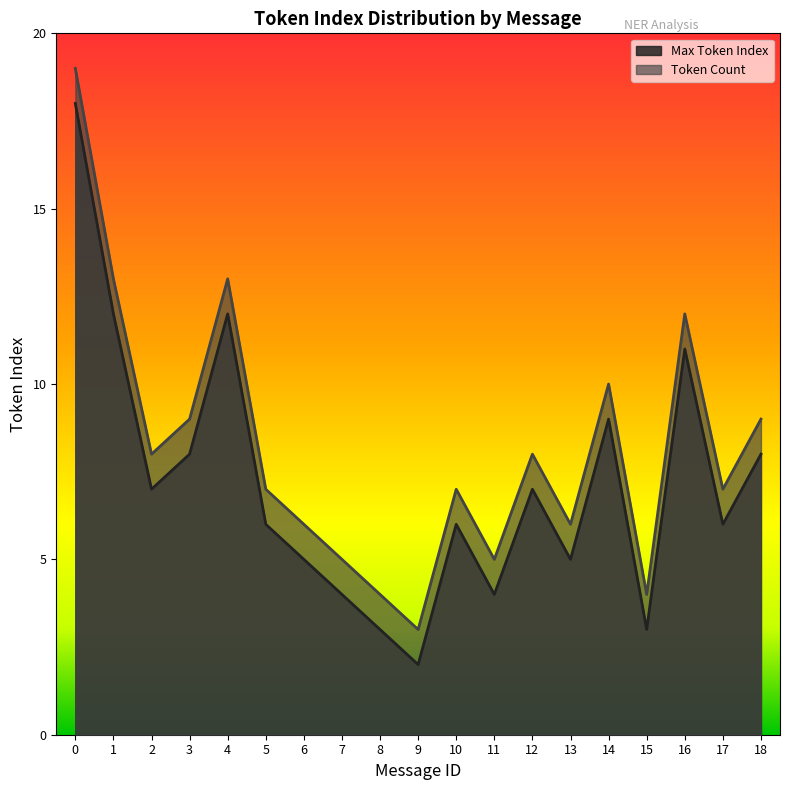

The value of Token Count at 5 is 2. True or false?

False